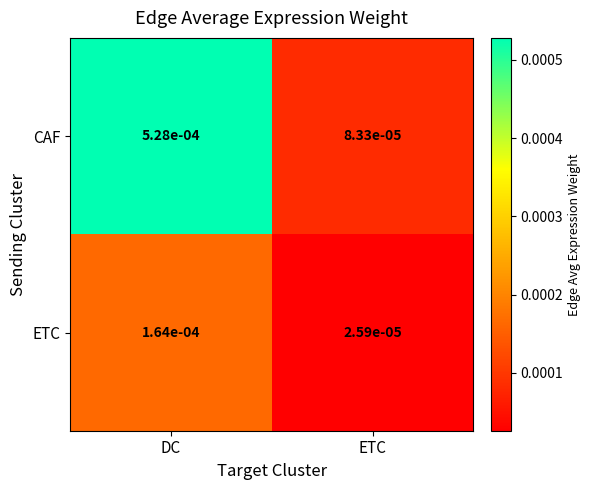

Between DC and ETC, which series saw the biggest shift?

CAF